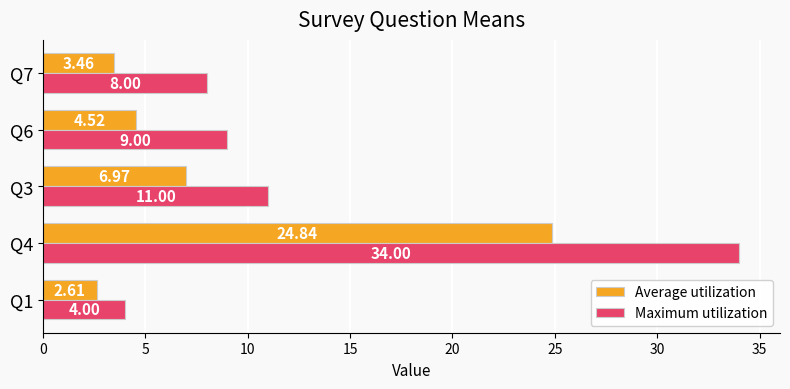

List the series in order of their peak value, lowest first.

Average utilization, Maximum utilization